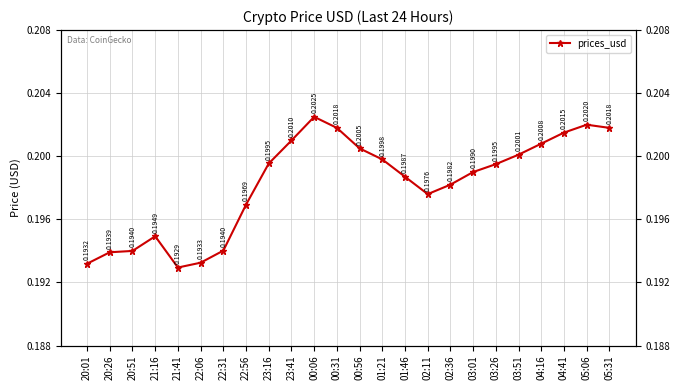

What is the smallest value displayed?

0.2